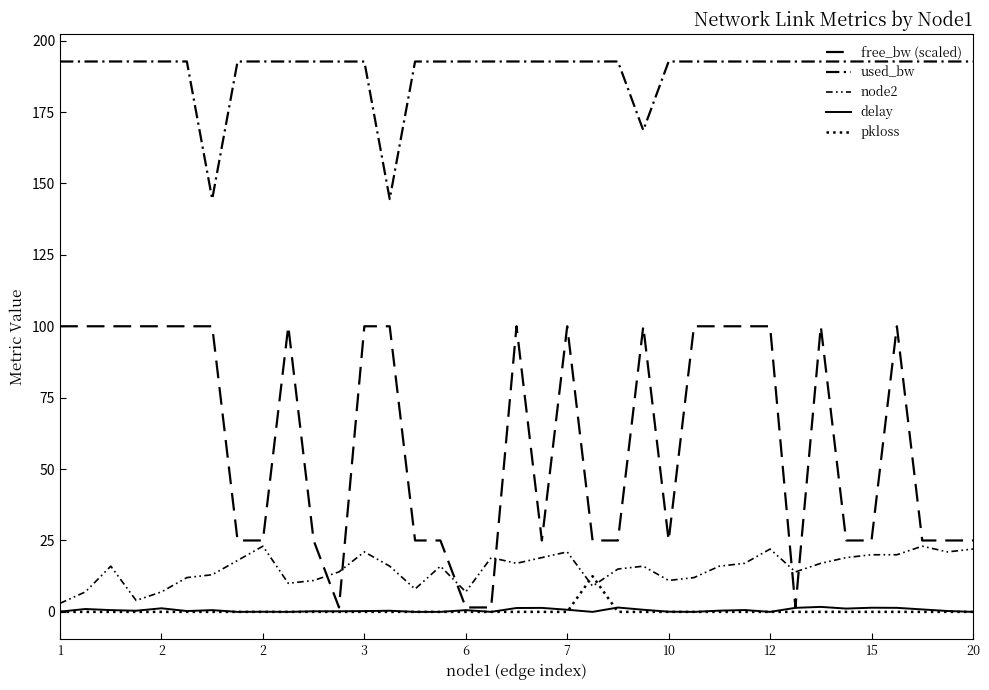

How many lines are shown in the chart?

5